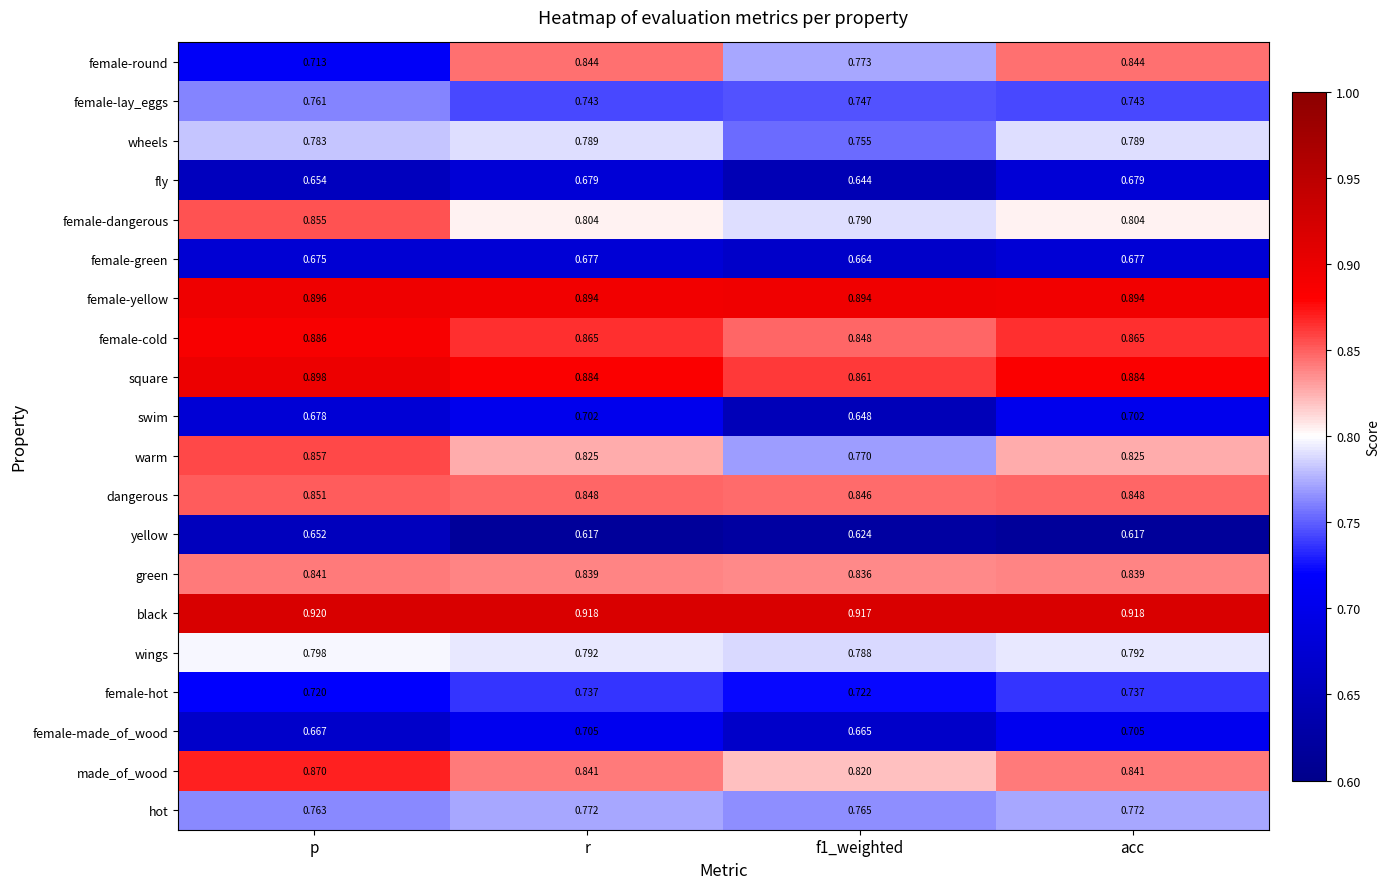

Which label corresponds to the largest value in the chart?

p